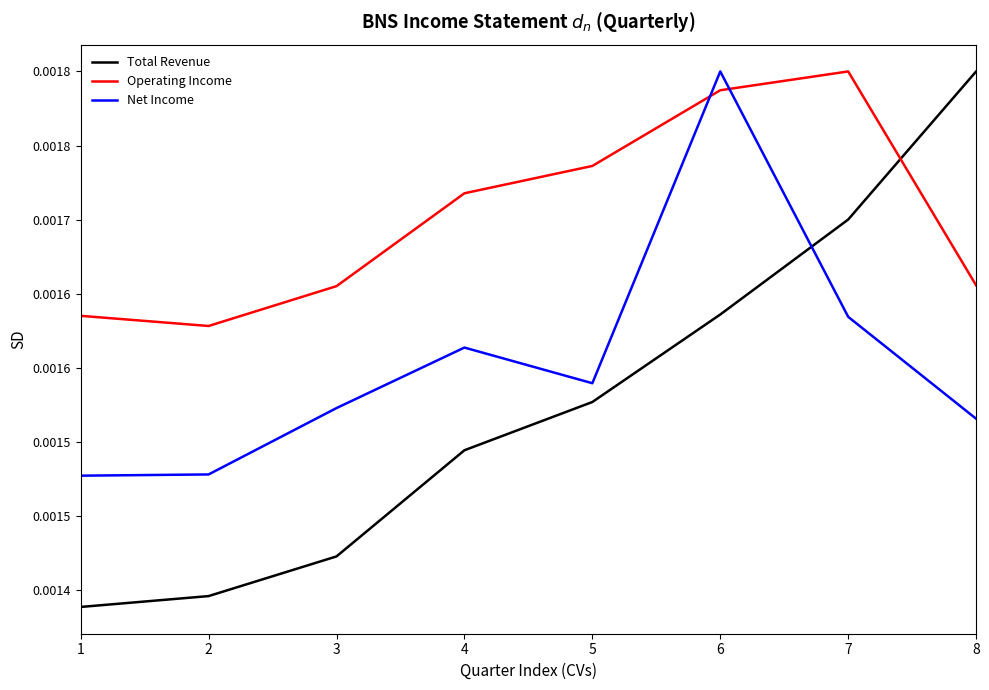

Which series has the largest total across all categories?

Operating Income